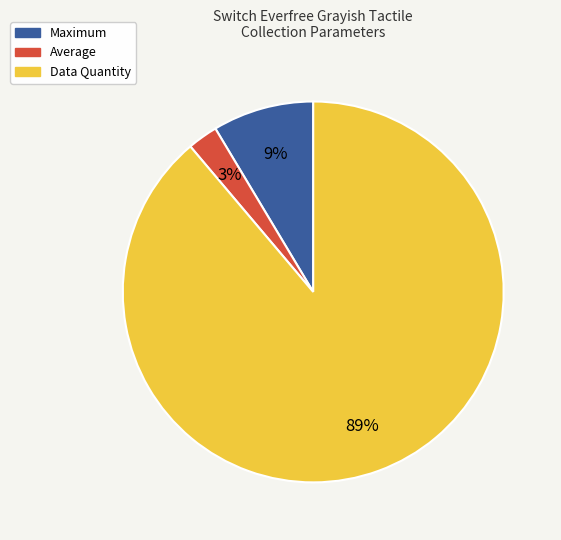

What is the largest slice in the pie chart?

Data Quantity